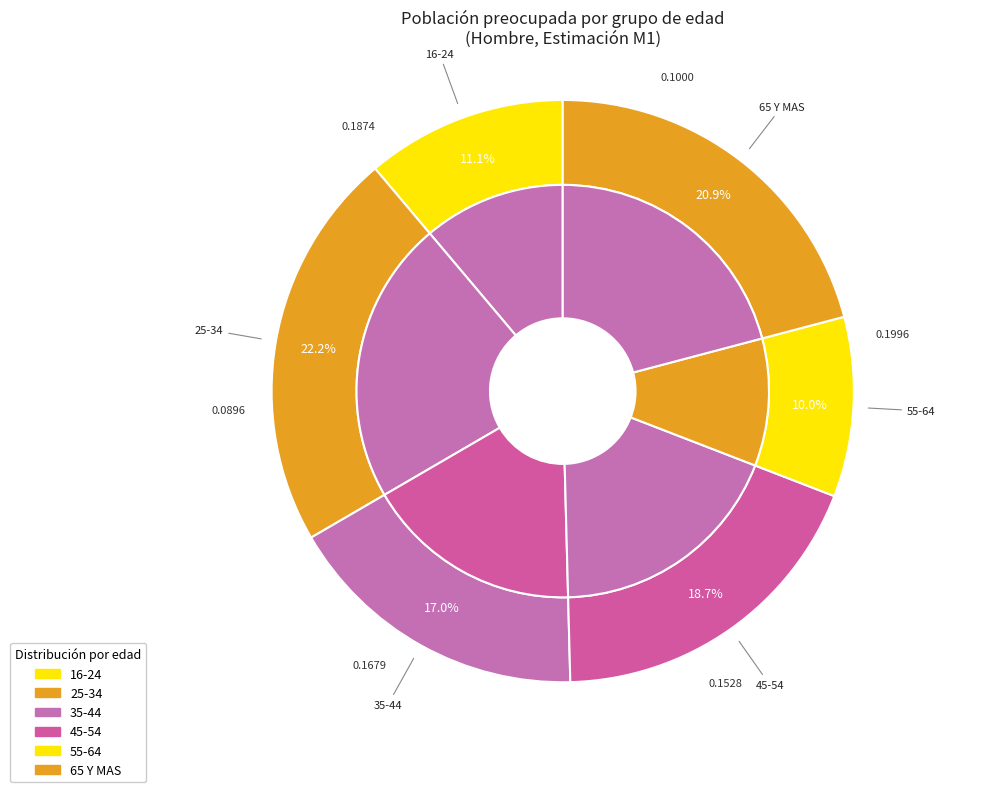

Does 45-54 account for over 50% of the chart?

No